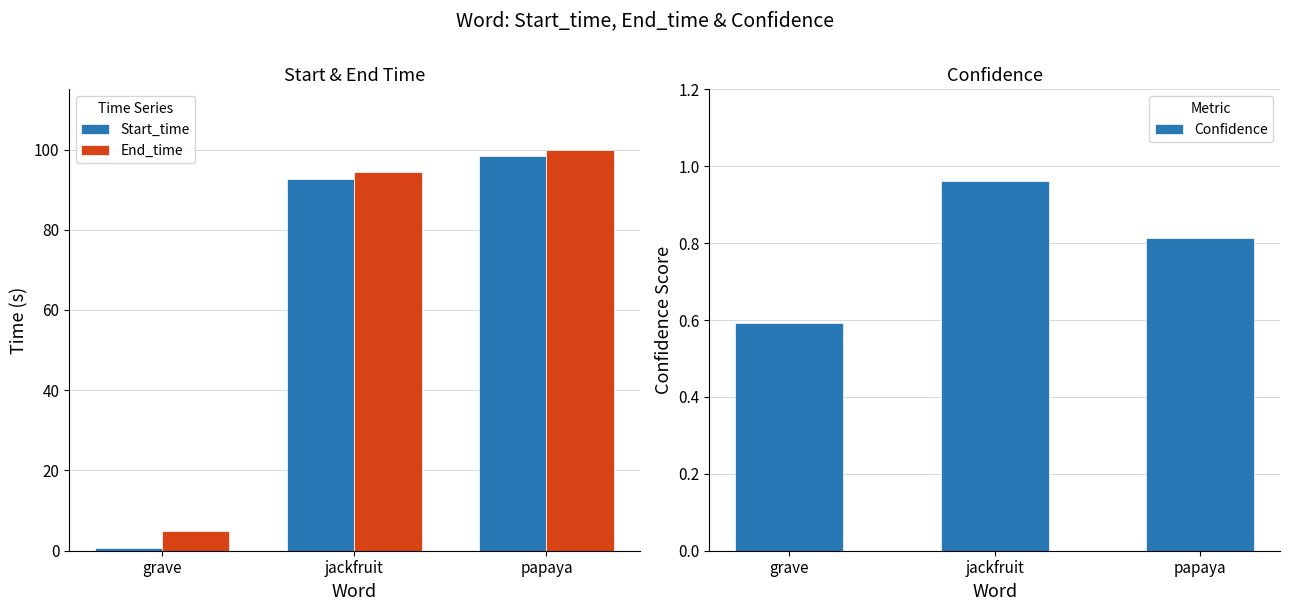

At grave, list the series in order from largest to smallest.

End_time, Start_time, Confidence